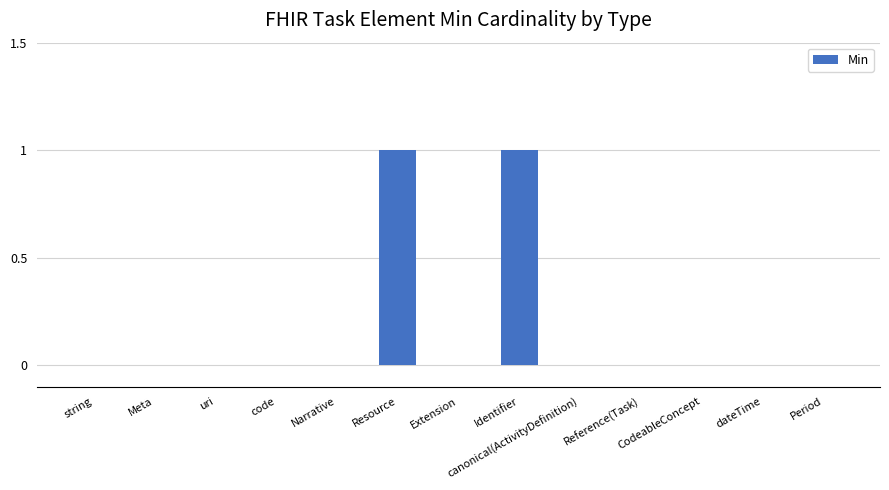

The value at dateTime is 0. True or false?

True